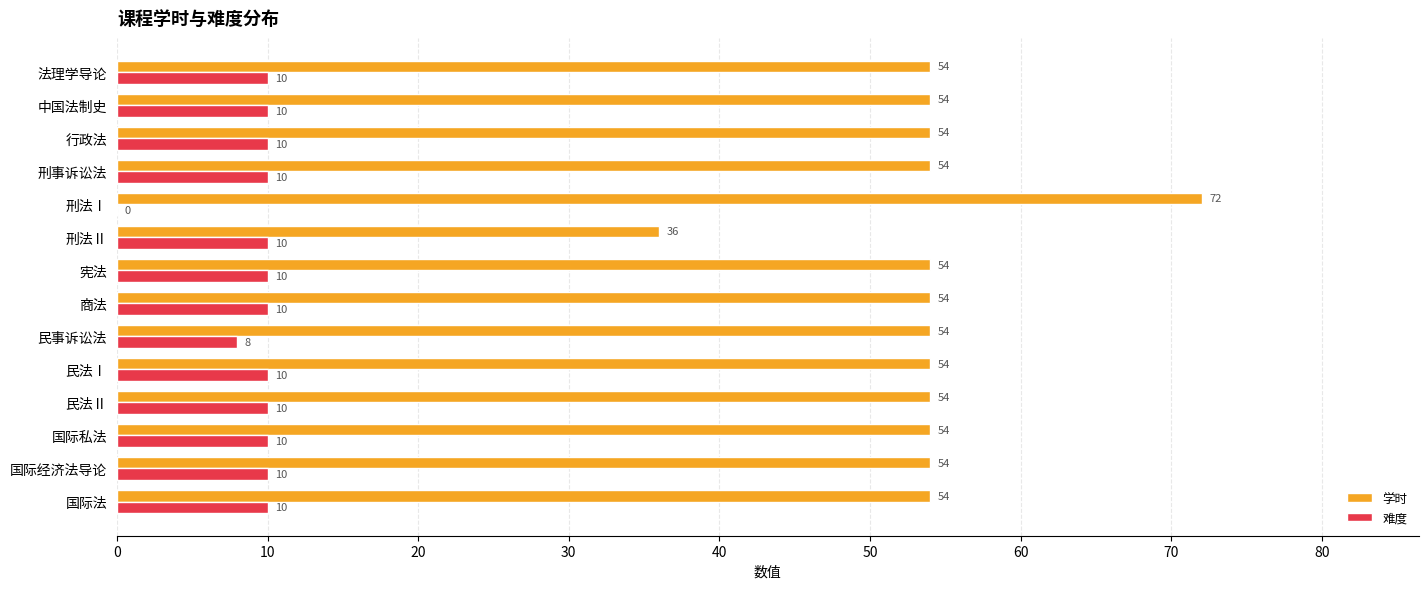

Is it true that 学时 equals 89 at 国际私法?

False